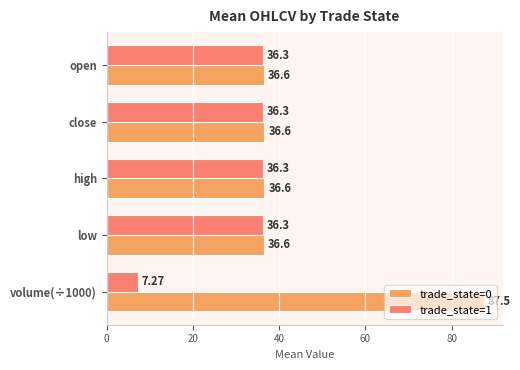

What are all the series names shown in the legend?

trade_state=0, trade_state=1